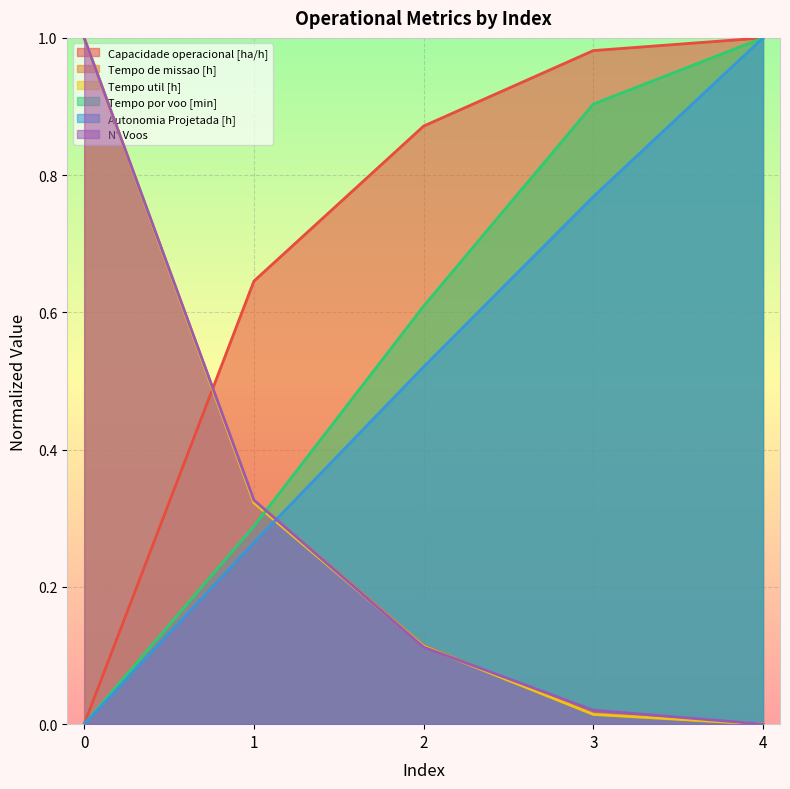

True or false: Tempo util [h] and Tempo de missao [h] intersect in this chart.

False